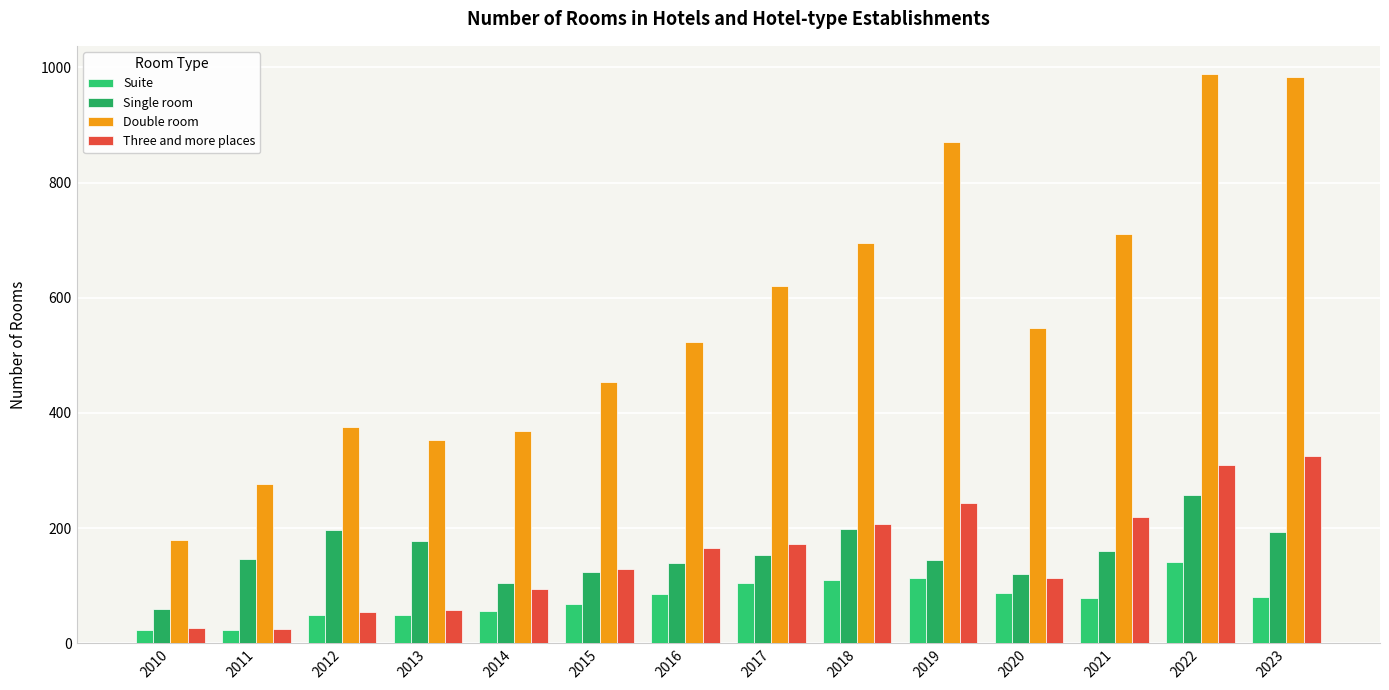

What is the difference between the maximum and minimum values in the Three and more places series?

300